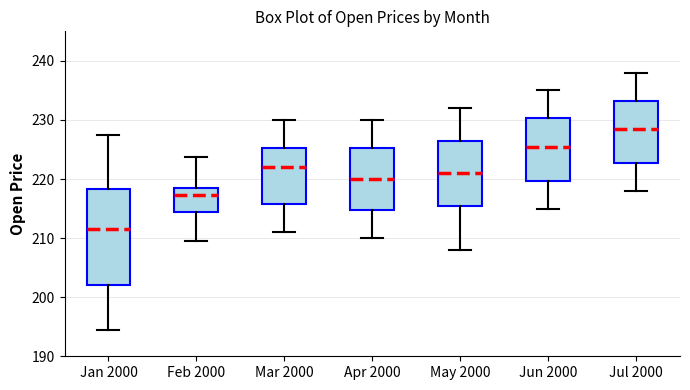

Reading left to right, transcribe this box plot: for each box, give where its median line is, the range the box spans, and where its two whiskers end, as read against the y-axis. The values are not printed on the chart, so give them approximately, as read against the axis.

Jan 2000: median 212, box 202 to 218, whiskers 195 to 228
Feb 2000: median 217, box 214 to 219, whiskers 210 to 224
Mar 2000: median 222, box 216 to 225, whiskers 211 to 230
Apr 2000: median 220, box 215 to 225, whiskers 210 to 230
May 2000: median 221, box 216 to 227, whiskers 208 to 232
Jun 2000: median 226, box 220 to 230, whiskers 215 to 235
Jul 2000: median 229, box 223 to 233, whiskers 218 to 238